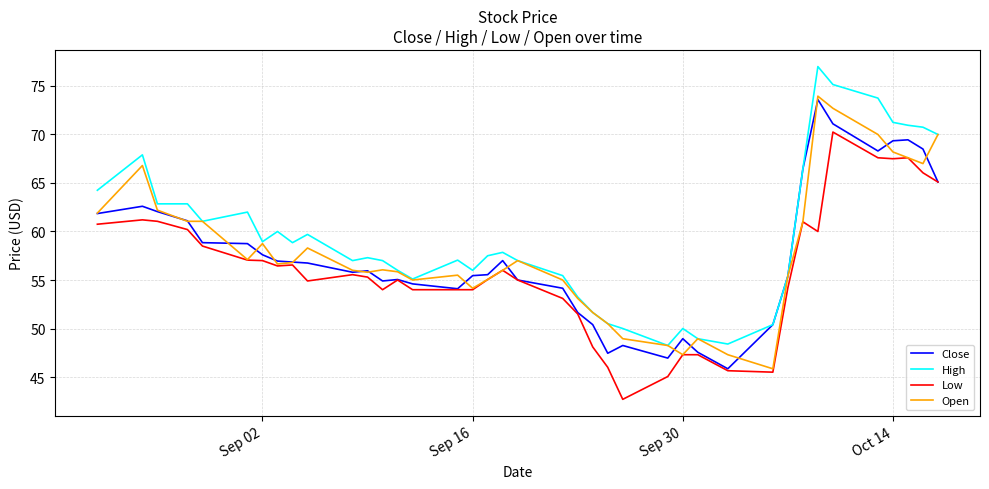

What is the highest value of the Open series?

73.9